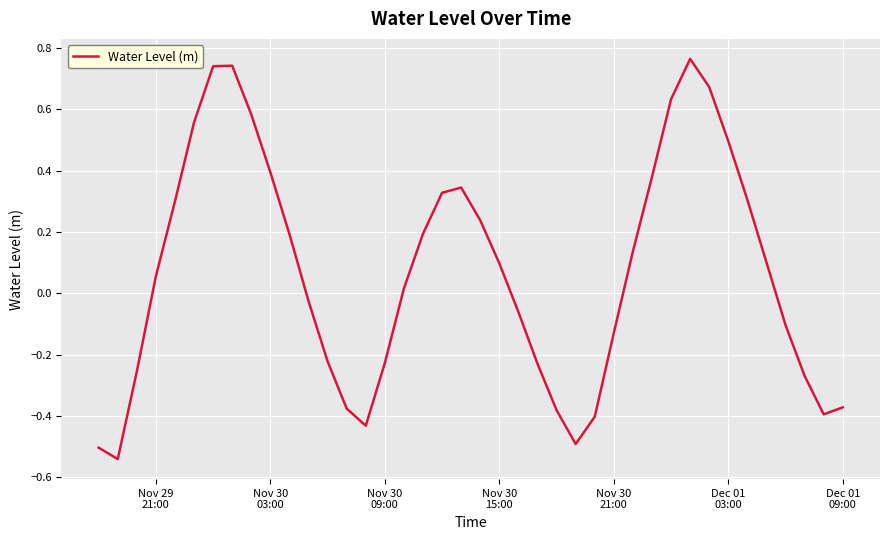

What is the difference between the maximum and minimum values?

1.3